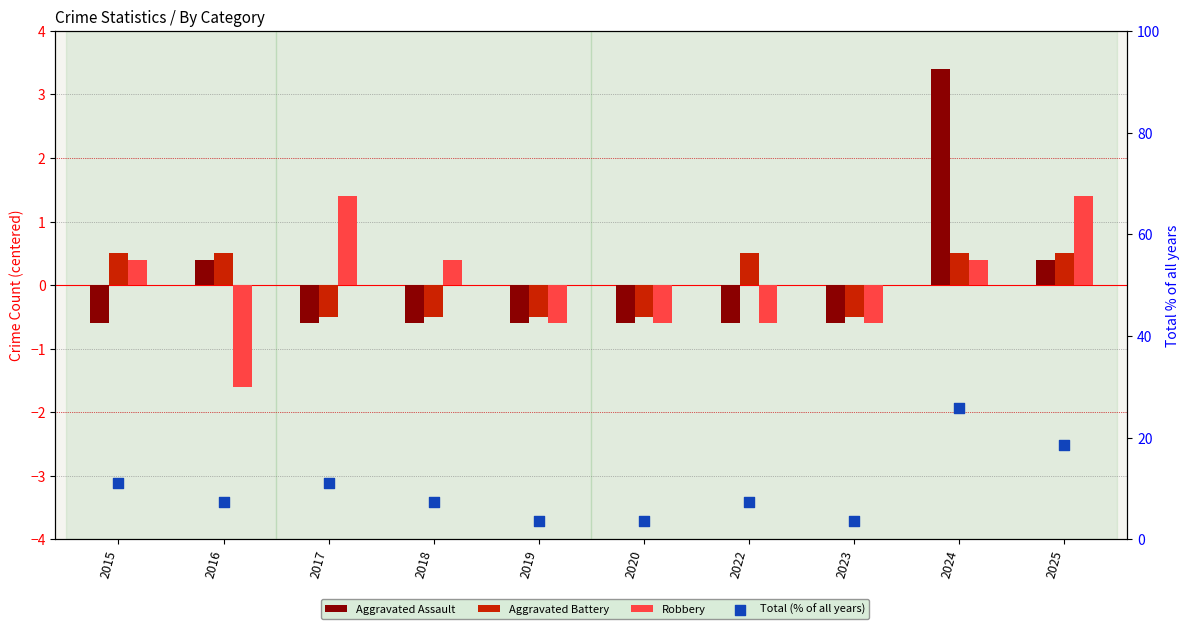

At which category is the sum across all series the highest?

2024